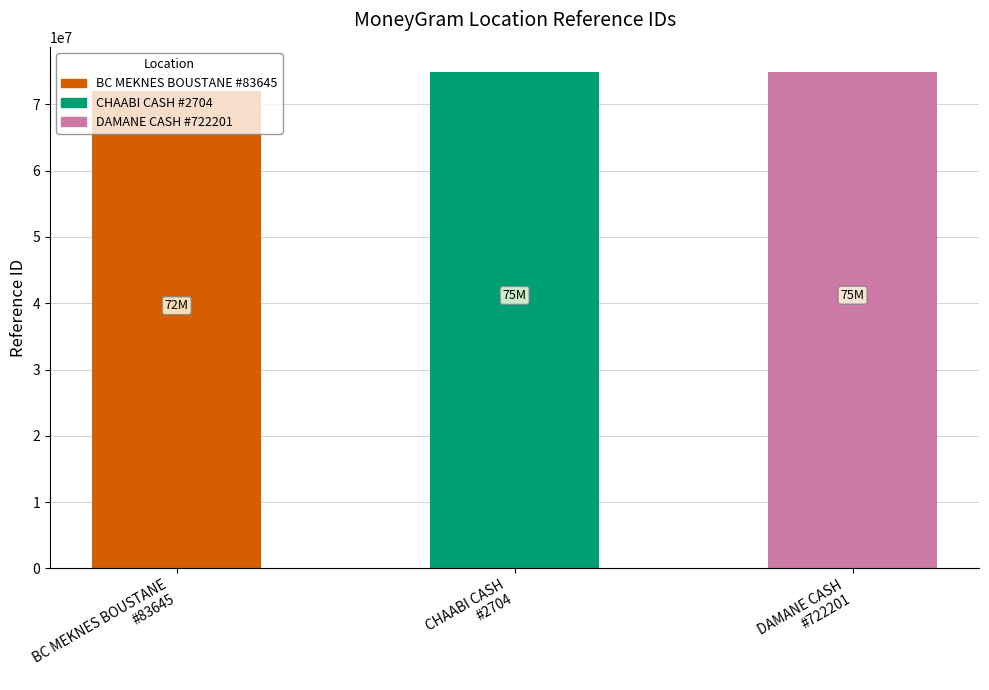

Are the bars grouped side by side (vs. stacked)?

No